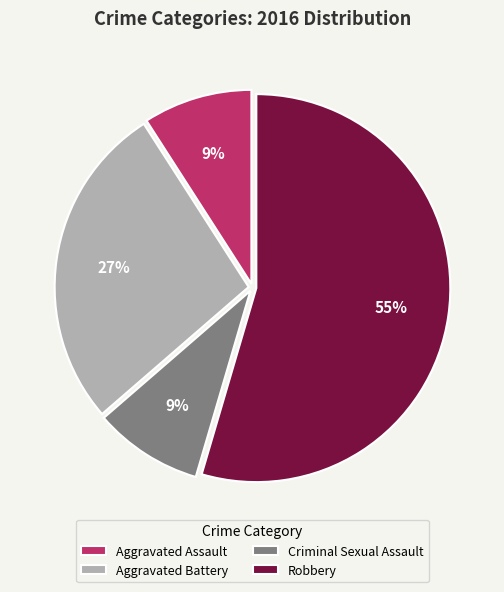

To the nearest percent, what is the combined percentage of Aggravated Assault and Criminal Sexual Assault?

18%